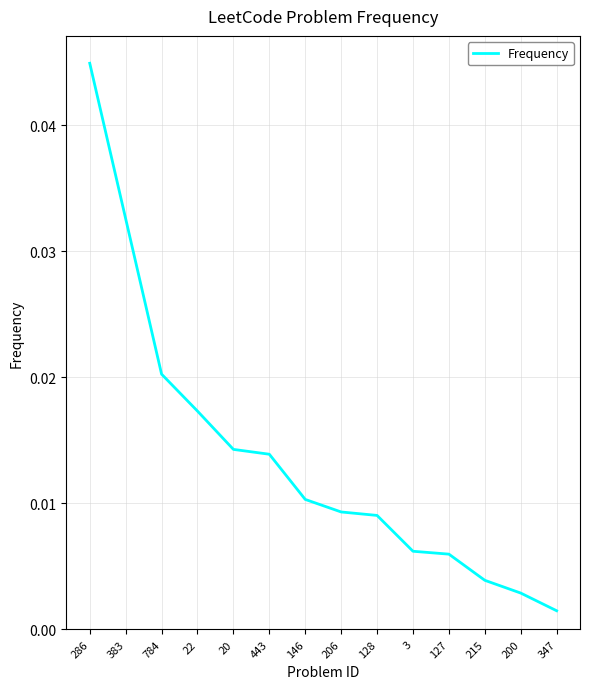

Which has a higher value, 22 or 784?

784